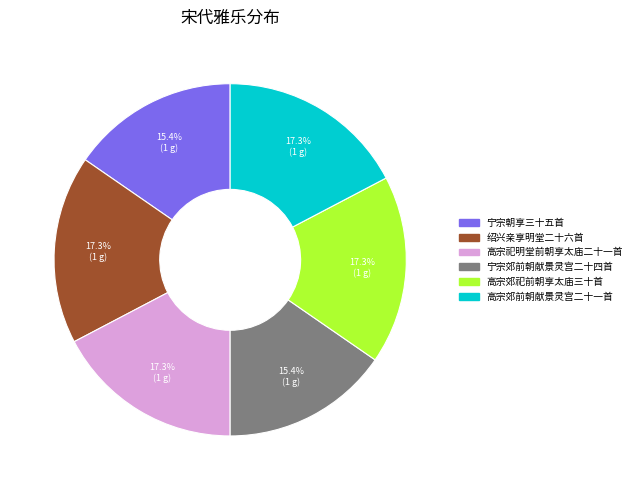

What is the ratio of the value at 绍兴亲享明堂二十六首 to the value at 高宗郊前朝献景灵宫二十一首?

1.0